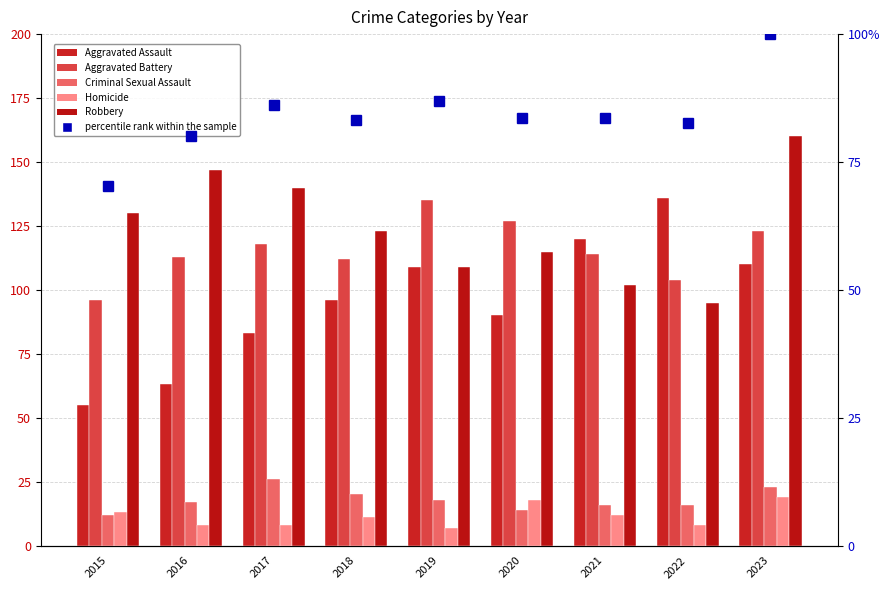

The Aggravated Battery series shows 171.5 at 2023. True or false?

False